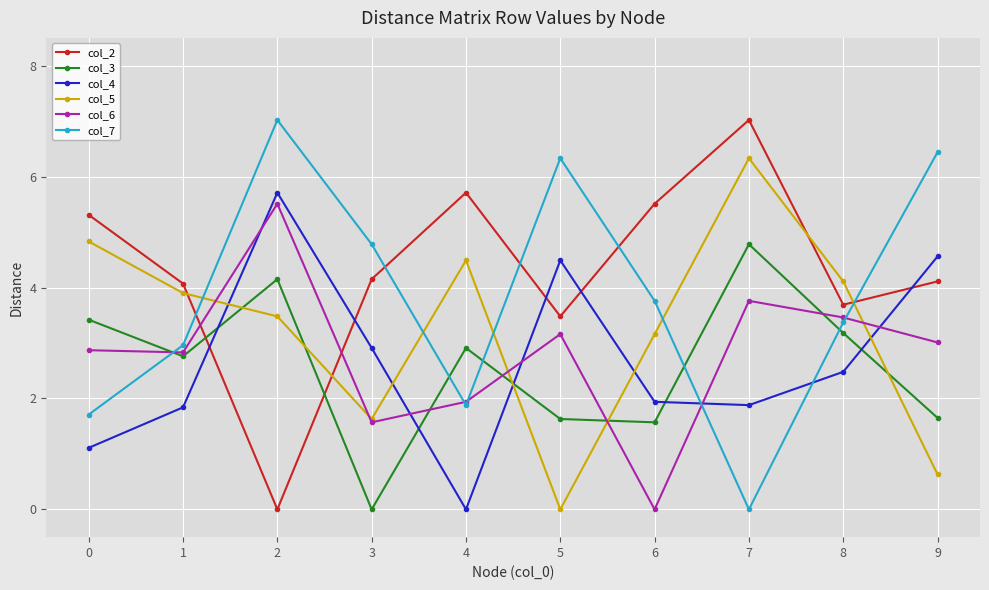

True or false: col_3 and col_5 intersect in this chart.

True